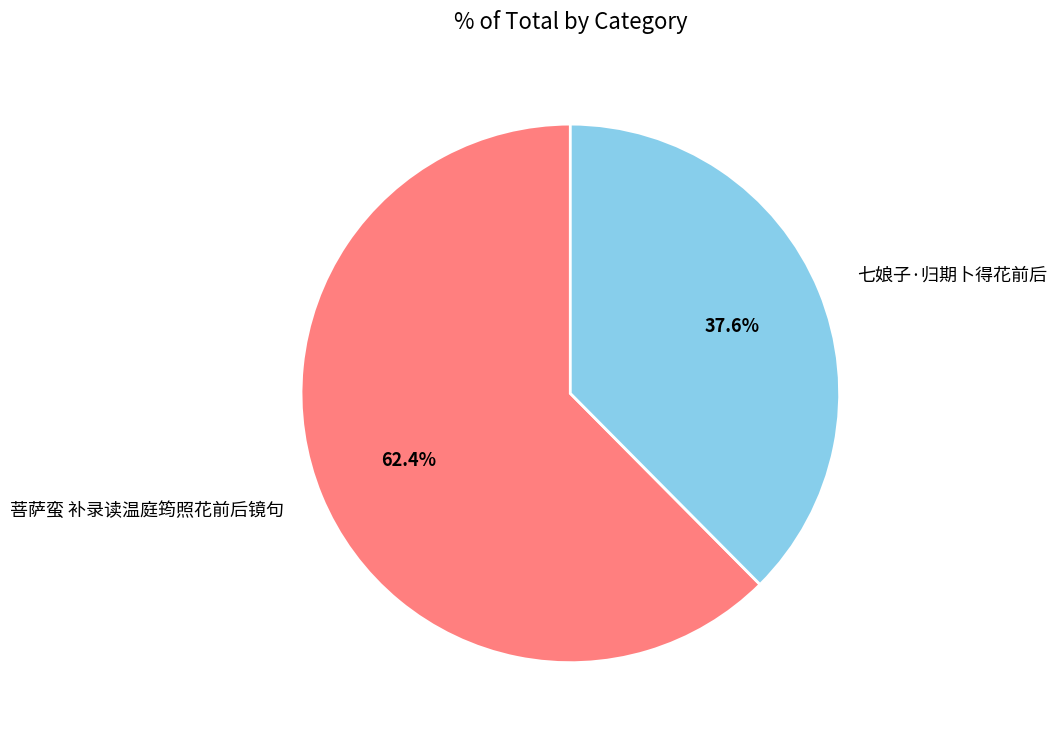

What percentage do 菩萨蛮 补录读温庭筠照花前后镜句 and 七娘子·归期卜得花前后 together represent?

100.0%